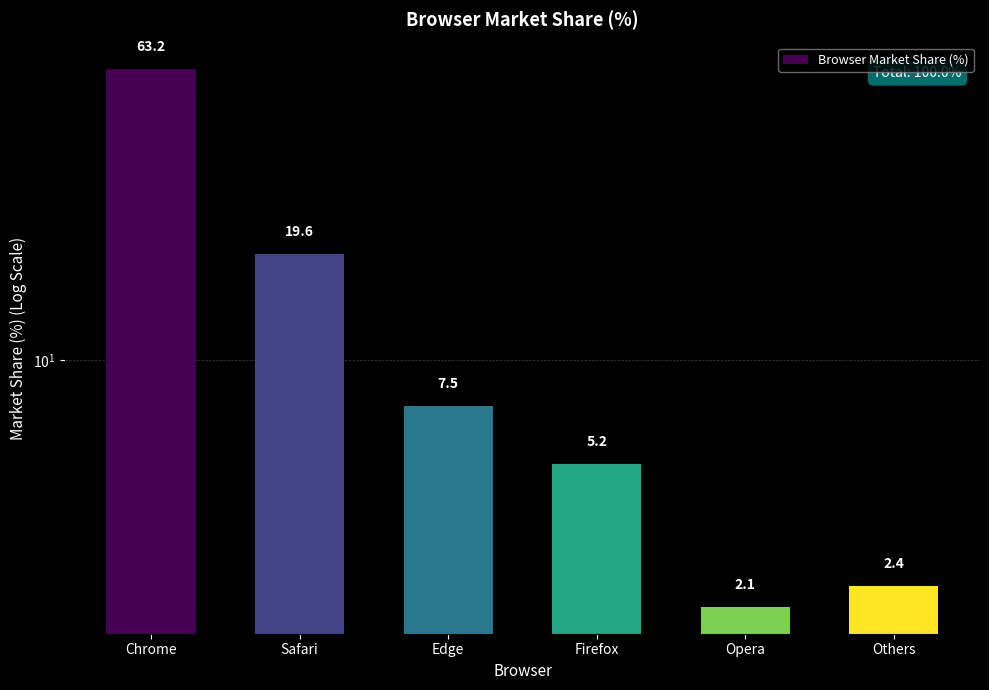

Reading left to right, what are all the values shown in this chart?

Chrome=63.2	Safari=19.6	Edge=7.5	Firefox=5.2	Opera=2.1	Others=2.4